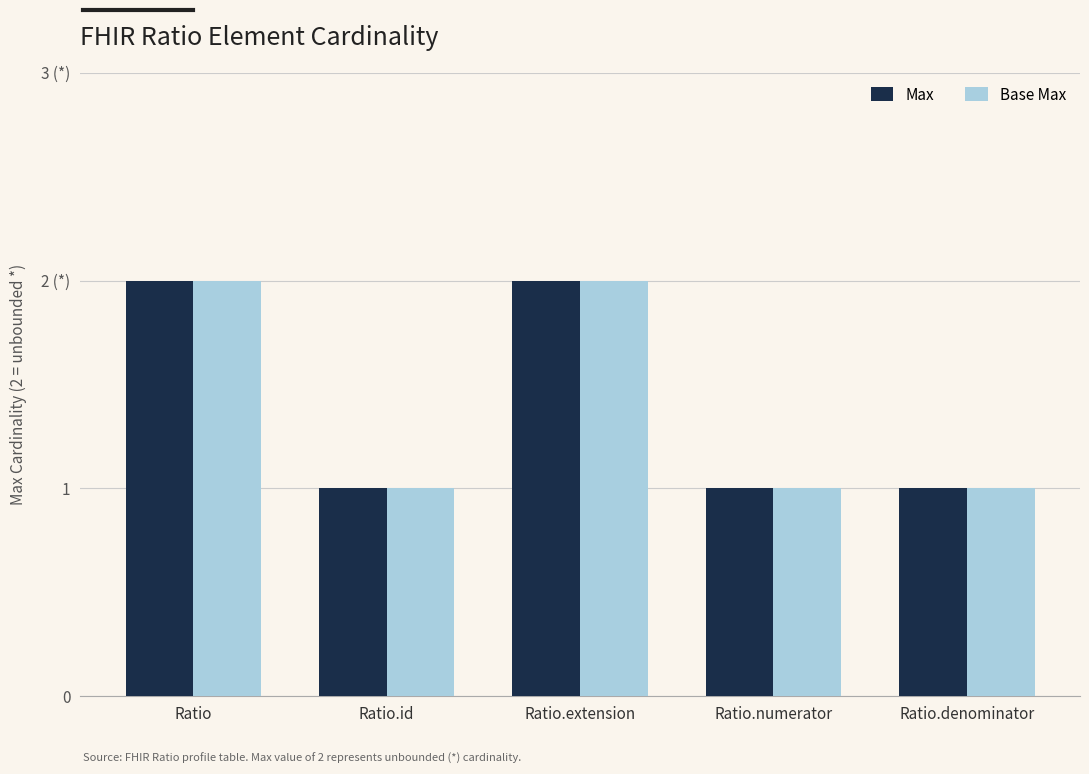

What is the sum of all Base Max values?

7